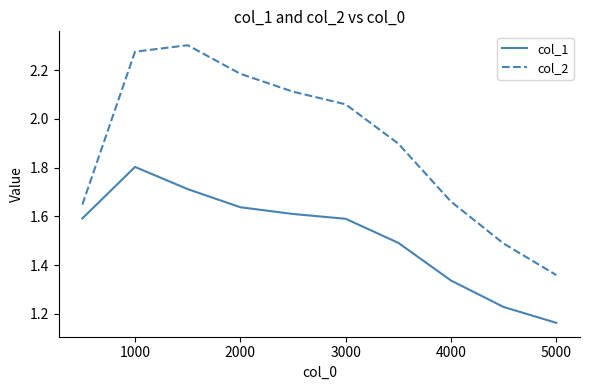

Which series has the largest range (max minus min)?

col_2